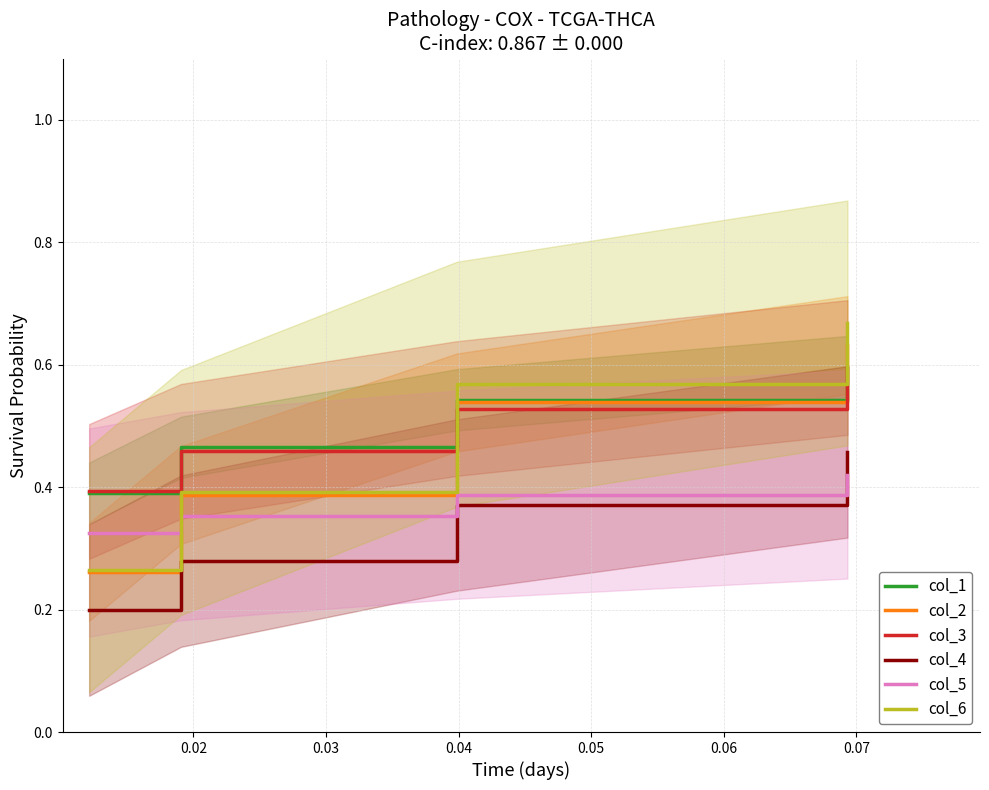

What is the value of the col_1 point at the 1st from the left?

0.4